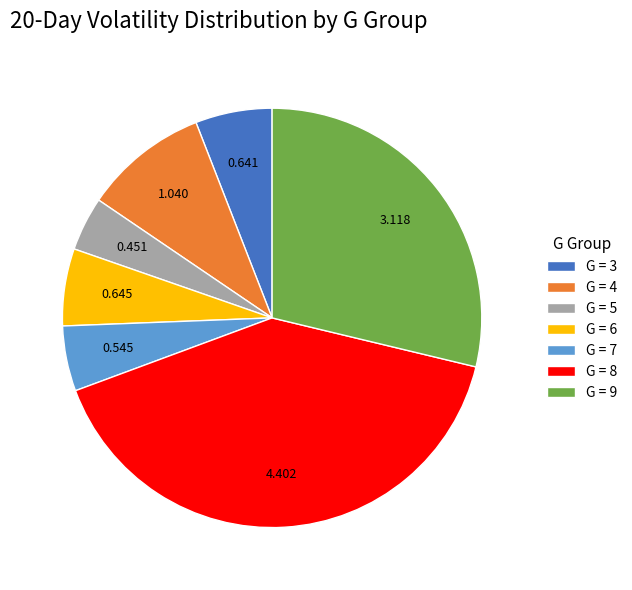

Do G = 4 and G = 5 together represent more than half of the pie?

No